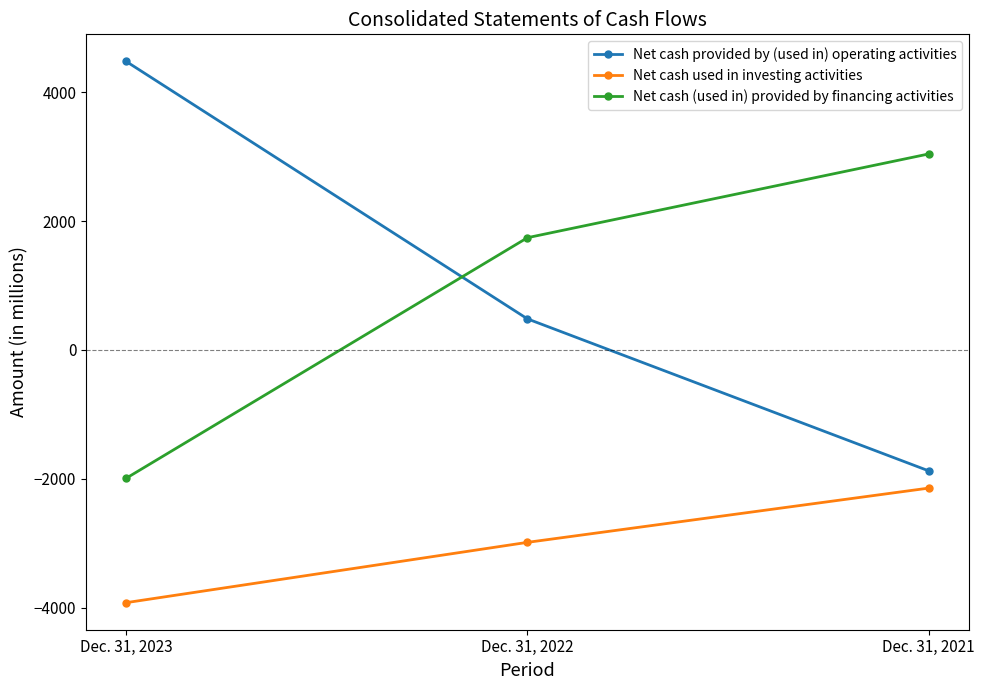

What is the total value across all series at Dec. 31, 2023?

-1439